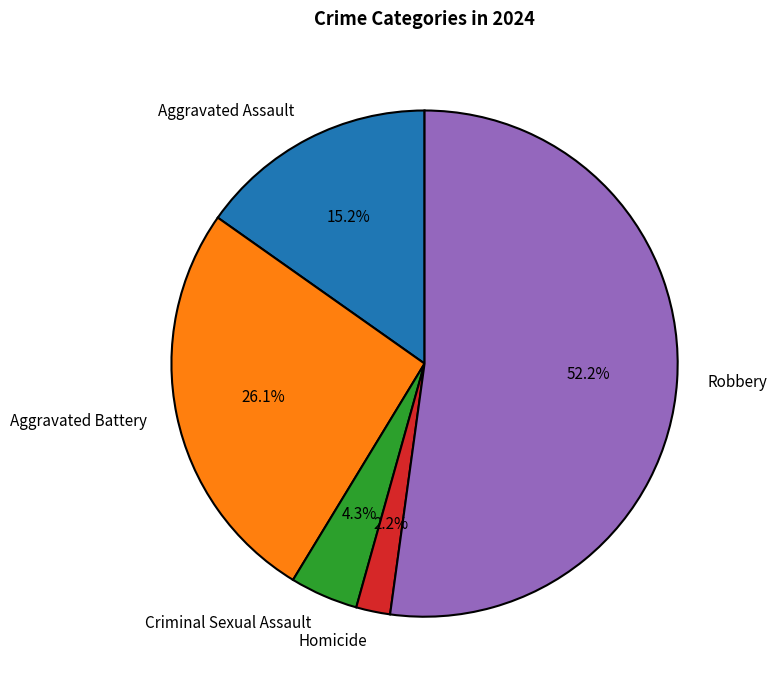

What percentage is the Aggravated Battery slice, to the nearest percent?

26%